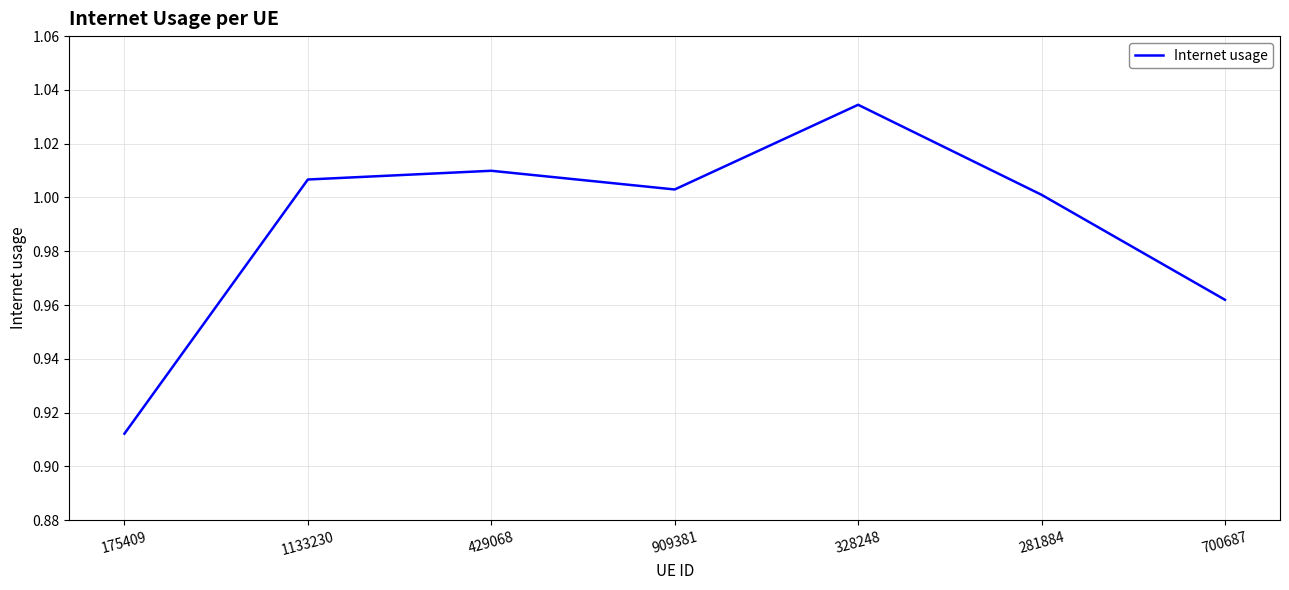

At which category does the chart reach its minimum across all series?

175409